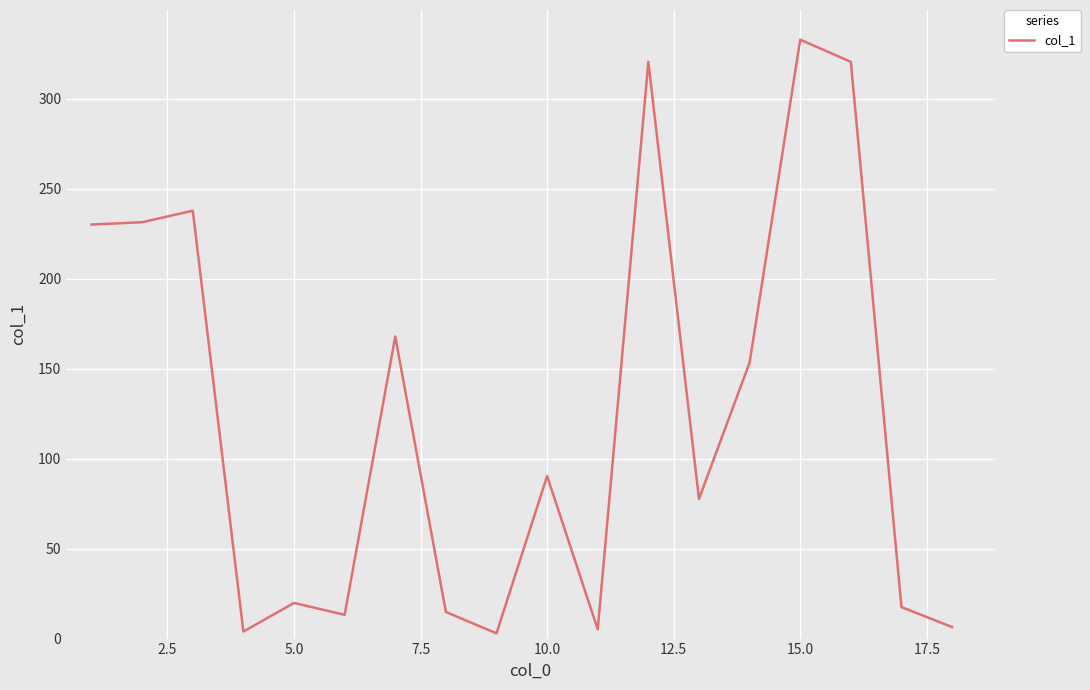

What is the maximum value shown in the chart?

332.7